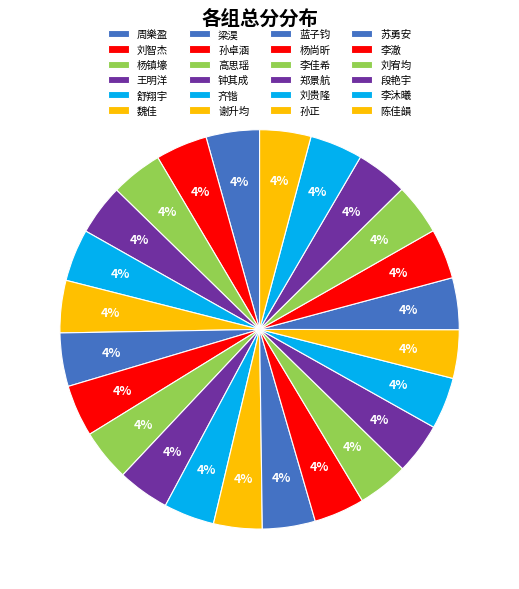

Count the number of slices in the pie.

24